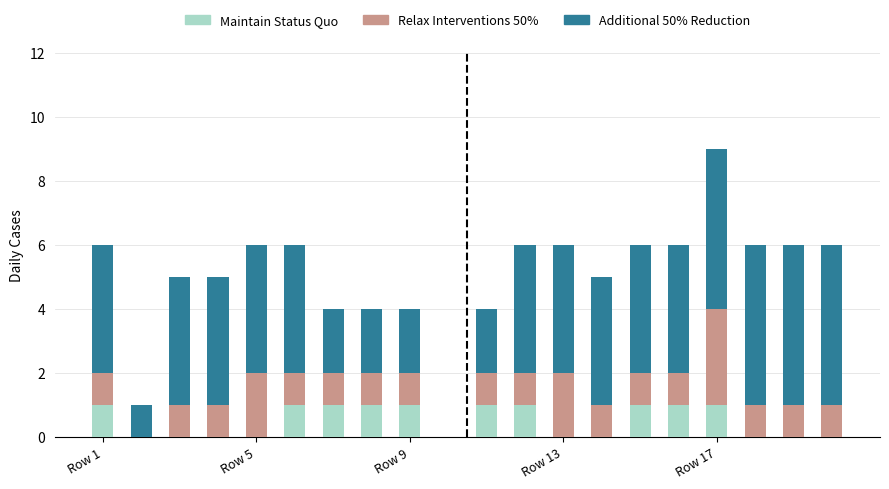

Between Row 13 and 18, which is larger?

Row 13